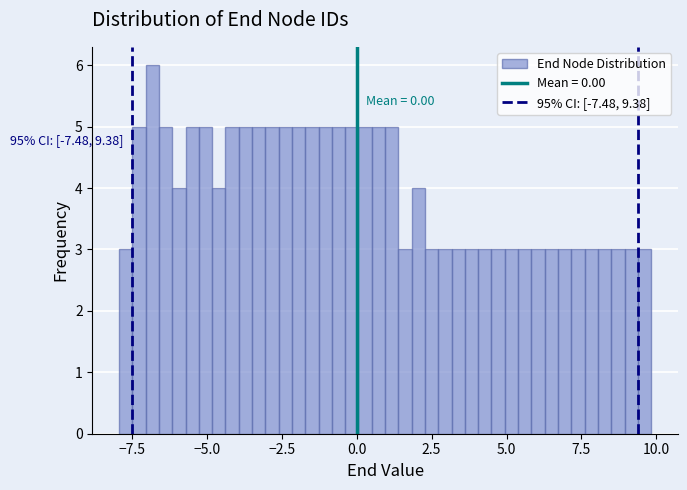

Around what value on the x-axis is the tallest bar? Give the approximate position of its centre, as read against the axis.

-7.0